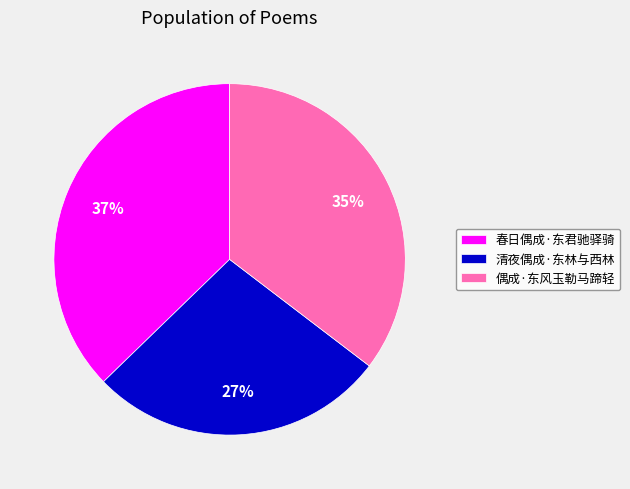

How many segments does this pie chart have?

3